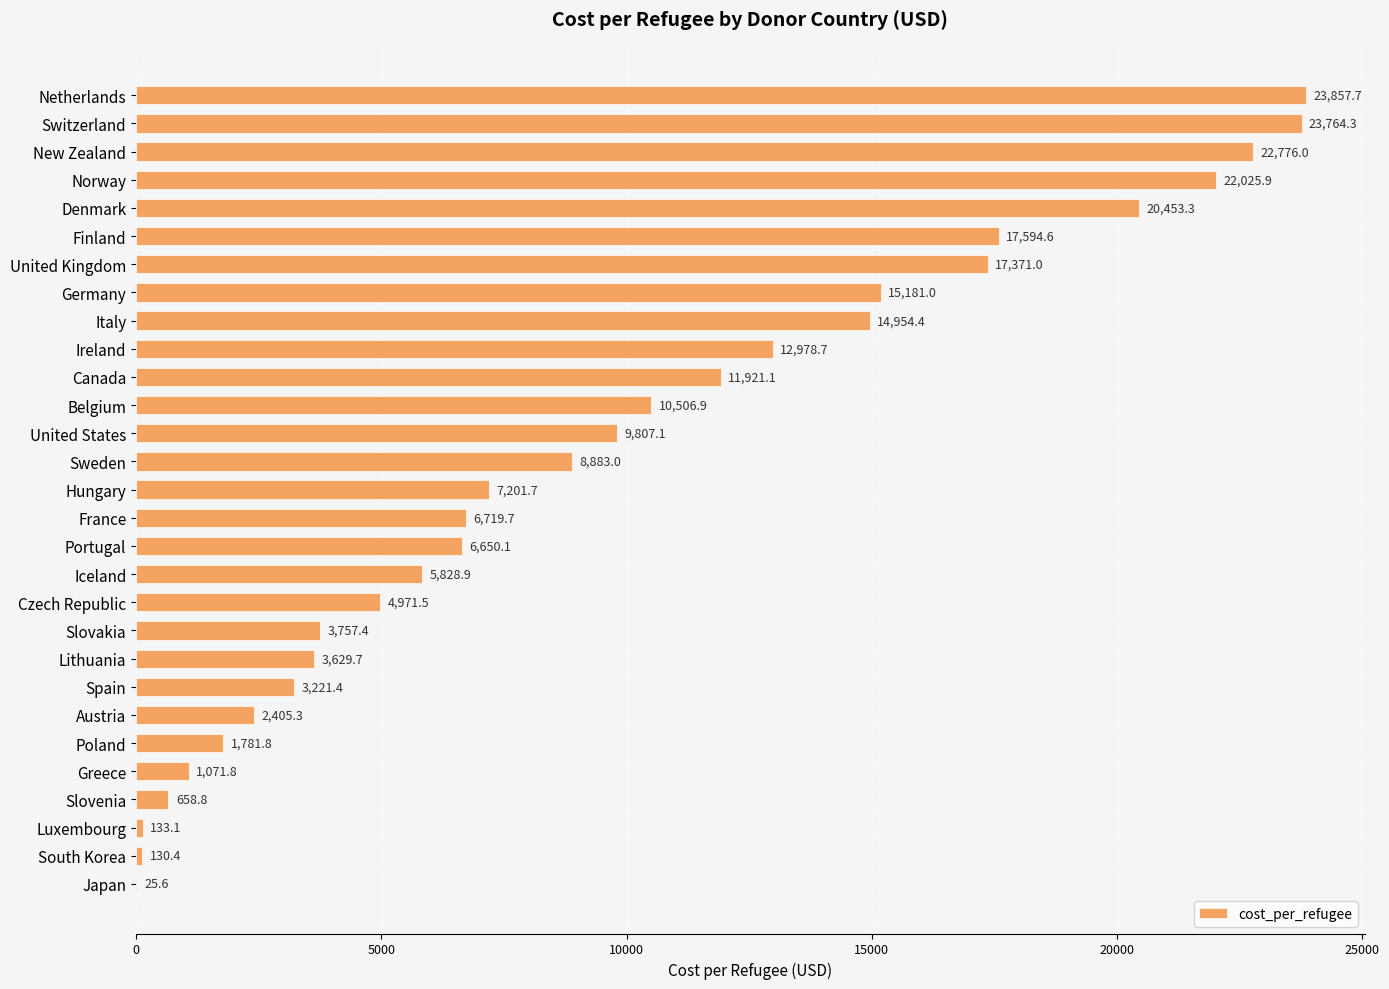

What is the greatest value displayed?

23857.7